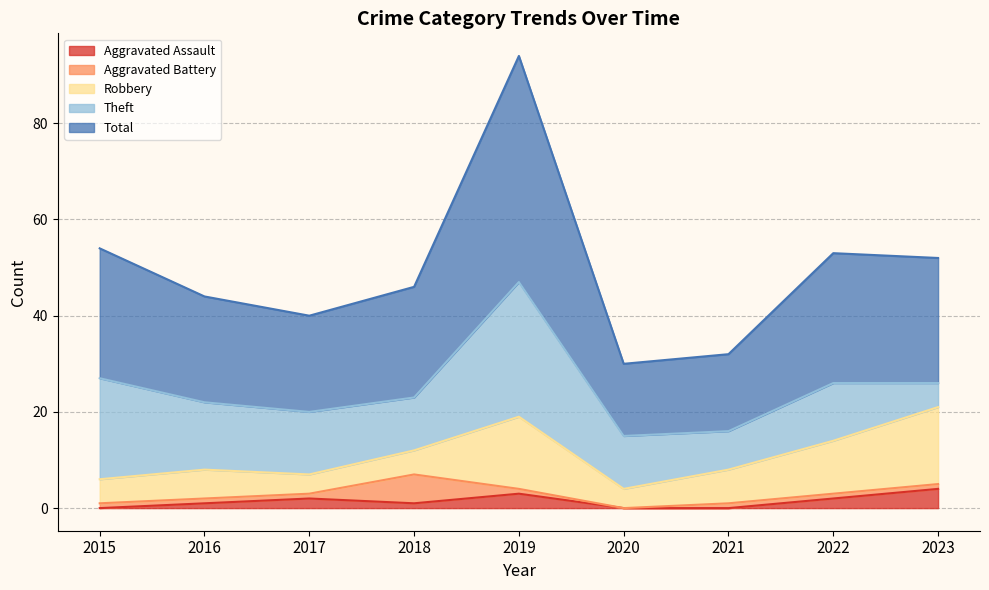

How many interior local peaks does the Robbery series have?

2